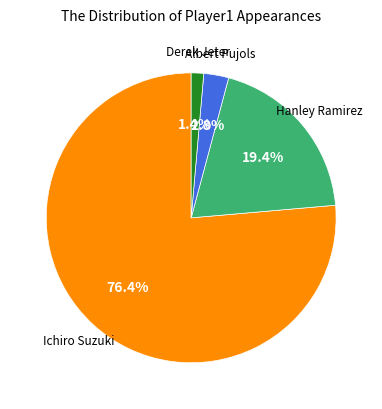

Is there a majority slice in this chart?

Yes